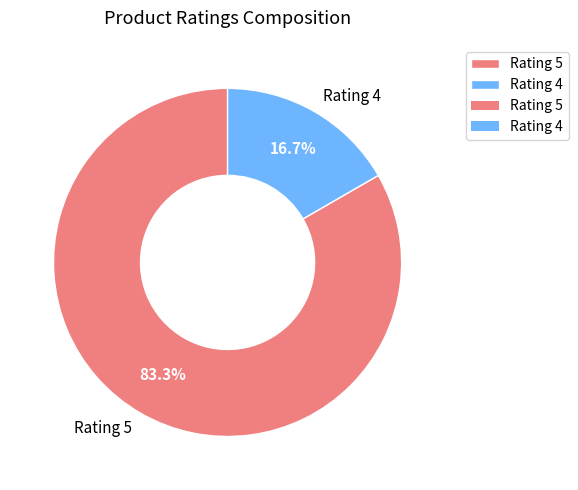

Combined, do Rating 4 and Rating 5 account for over 50%?

Yes